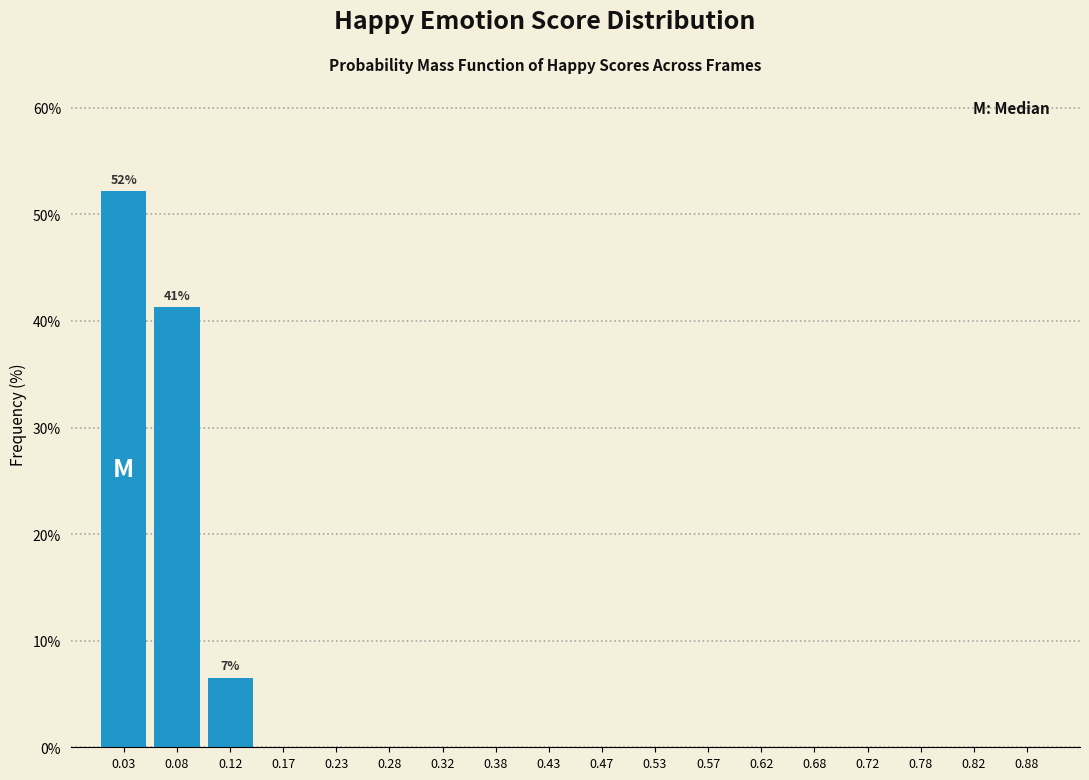

Which range on the x-axis has the tallest bar?

0.00 to 0.05